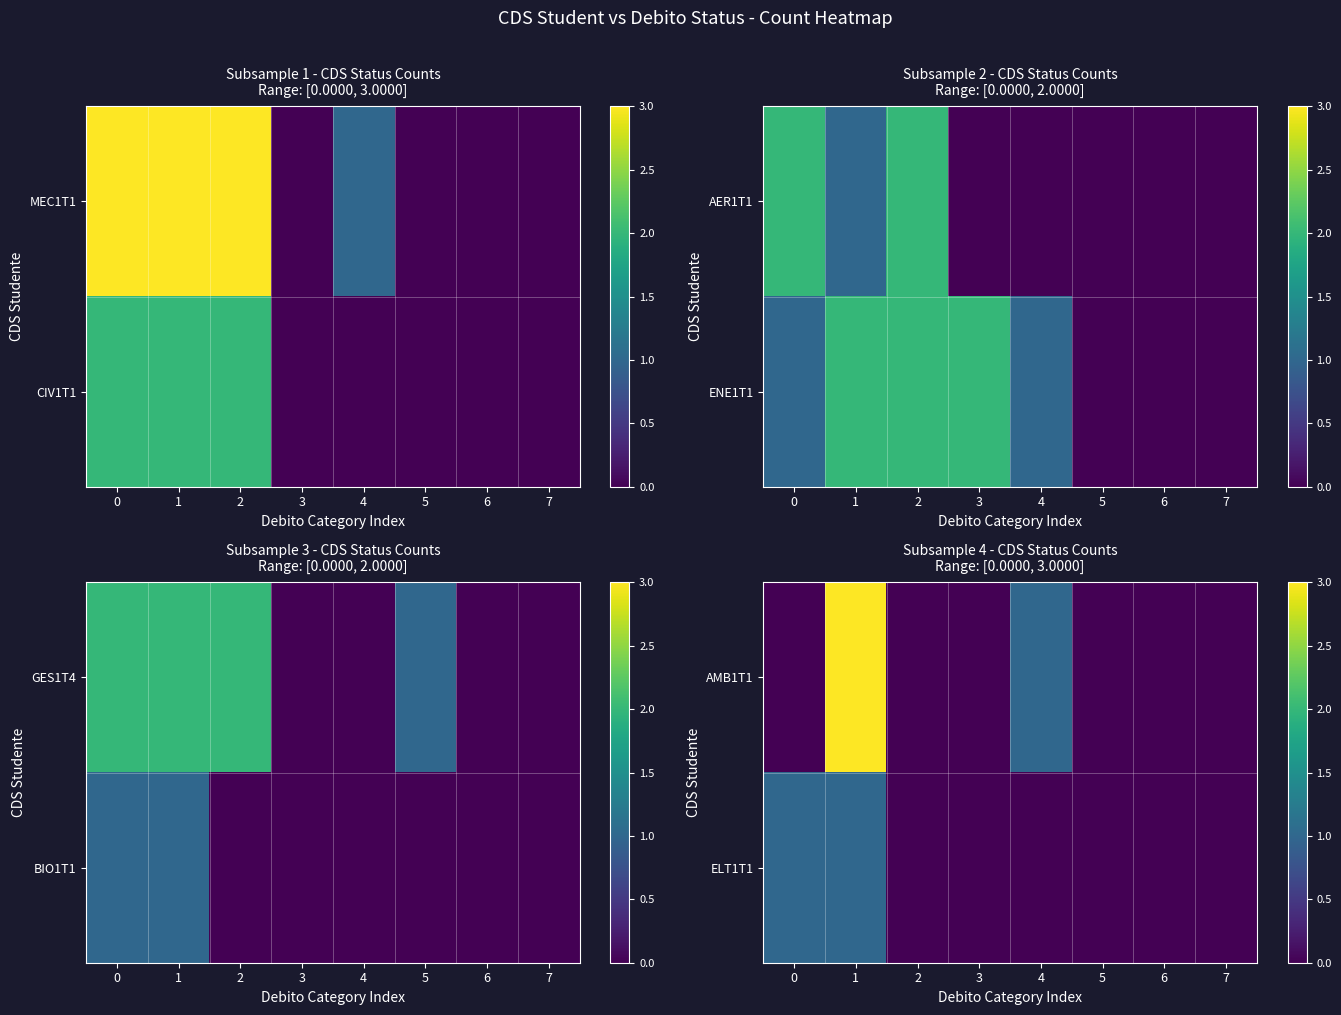

Is it true that ELT1T1 equals 0 at 5?

True